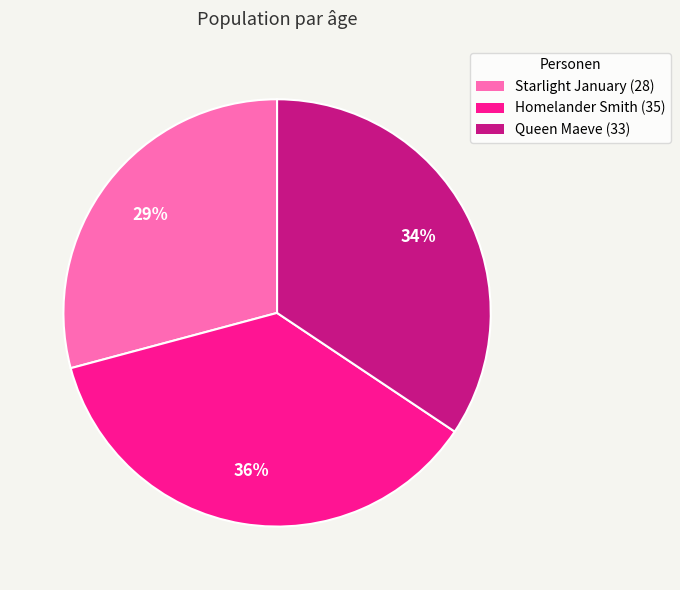

Is there any slice that represents more than half of the pie?

No